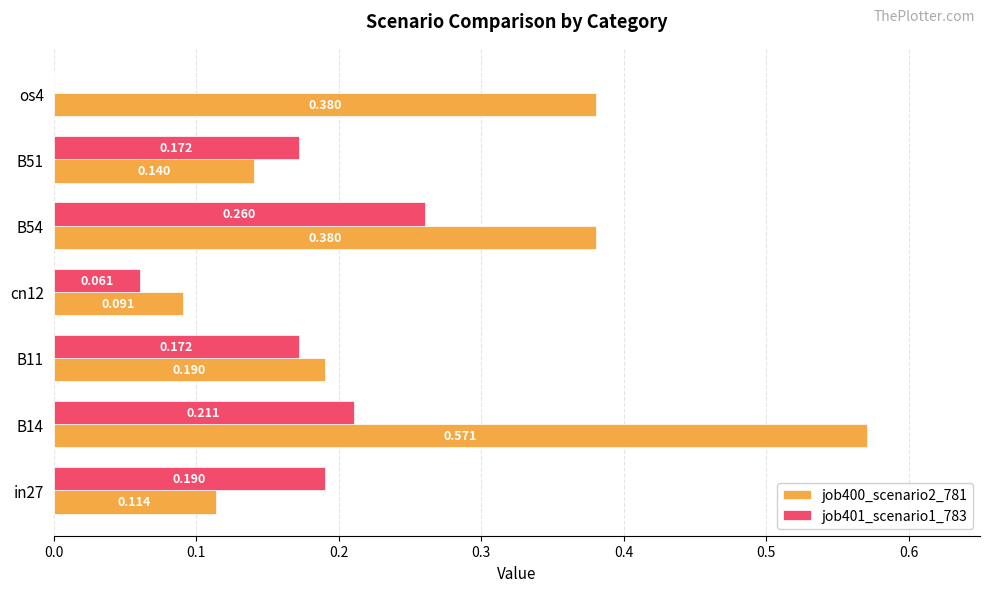

Is the value of job401_scenario1_783 at in27 greater than the value of job400_scenario2_781 at os4?

No